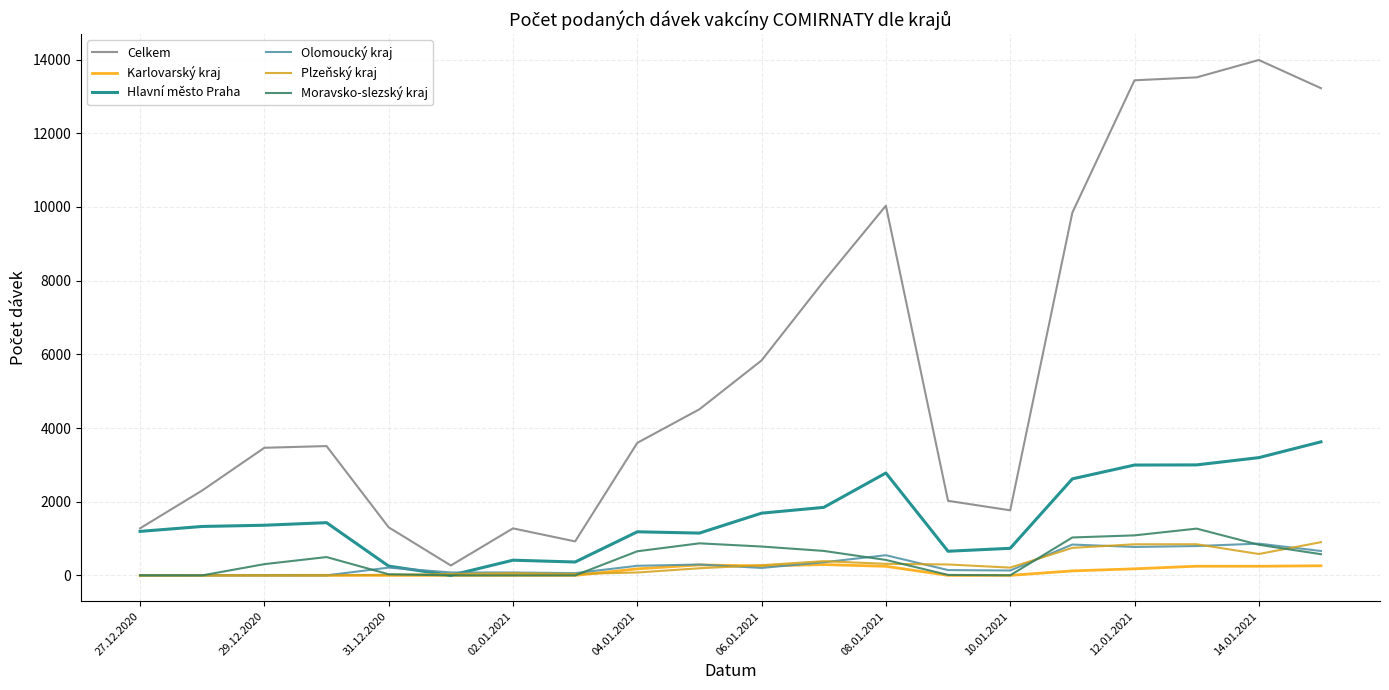

How many lines are shown in the chart?

6